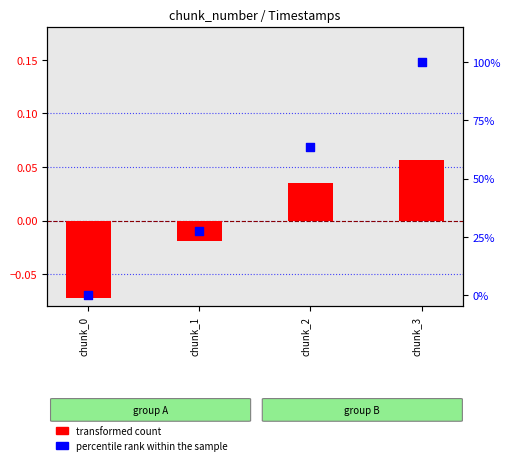

At how many categories does at least one series exceed 7?

3